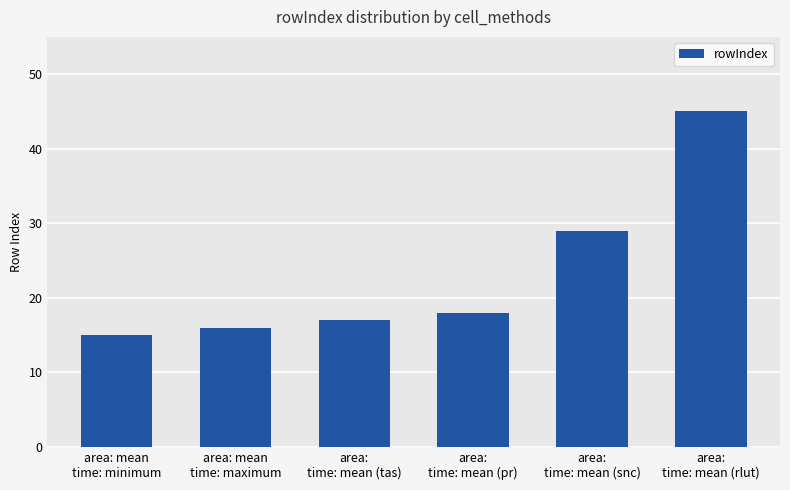

What is the label of the 3rd bar from the left?

area:
time: mean (tas)